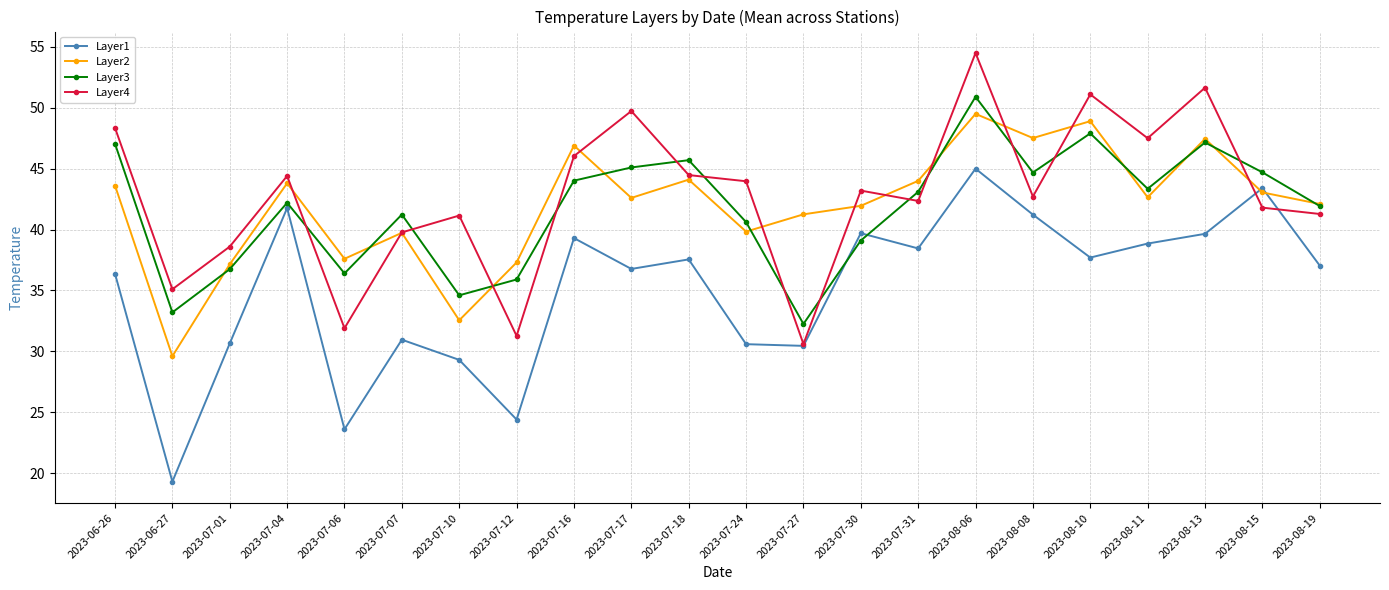

The value of Layer2 at 2023-08-13 is 47.5. True or false?

True